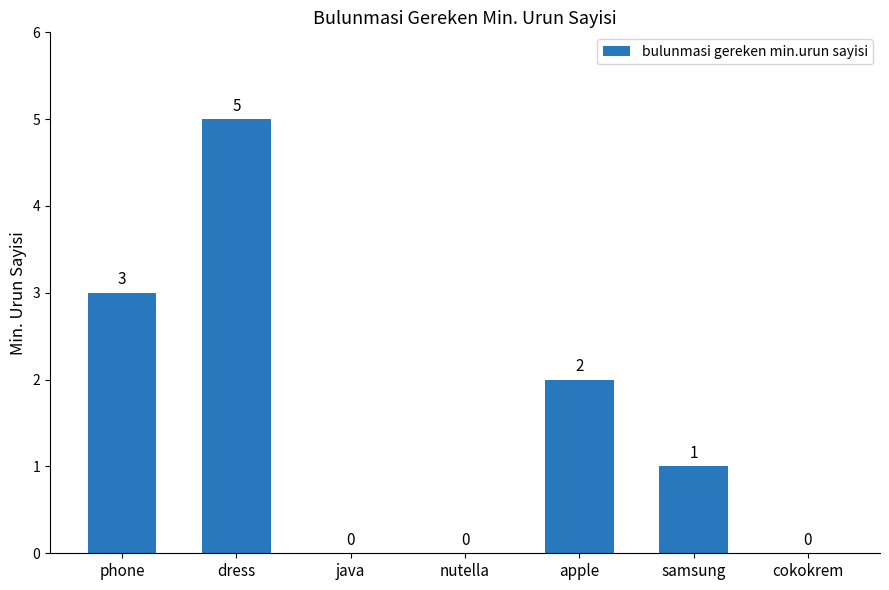

What is the sum of all values?

11